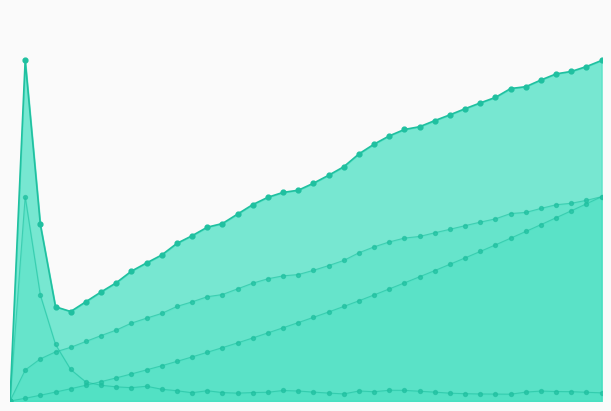

Which series contains the lowest Y value?

Pos - Accel Integrated [m]